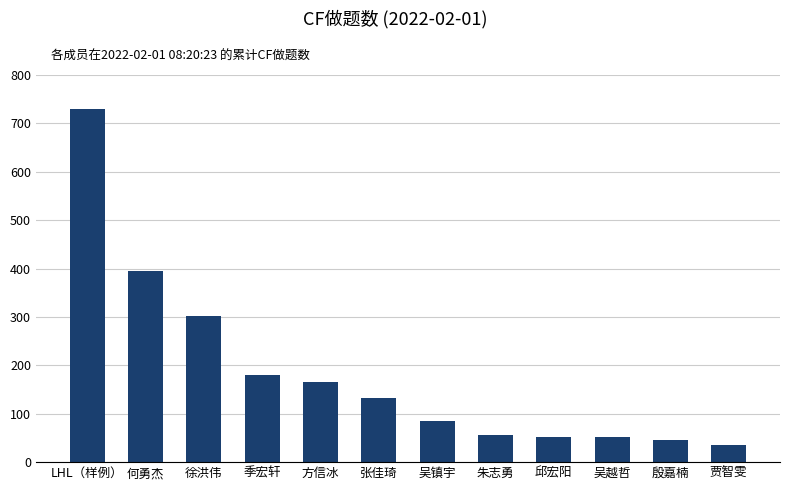

The value at 贾智雯 is 36. True or false?

True